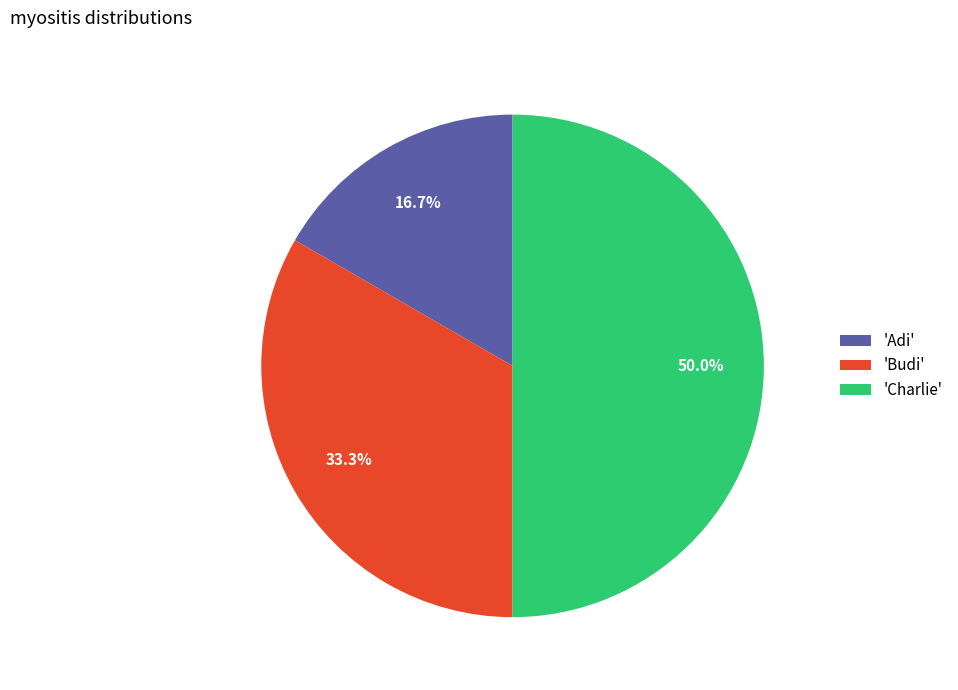

Approximately how many times larger is the value at 'Budi' compared to 'Charlie'?

0.7